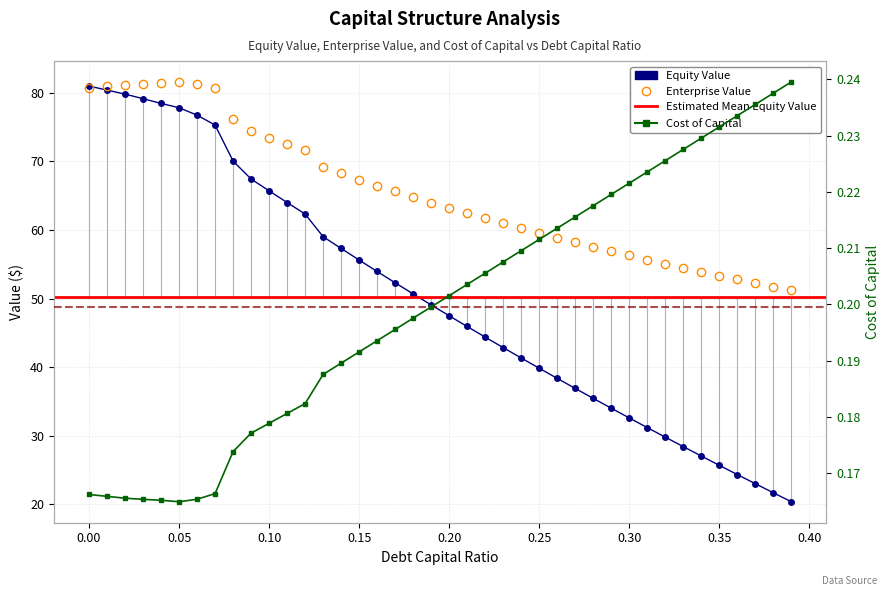

Reading right to left, what are all the values shown in this chart?

equity_value: 0.39=20.4	0.38=21.7	0.37=23.0	0.36=24.4	0.35=25.7	0.34=27.1	0.33=28.4	0.32=29.8	0.31=31.2	0.3=32.6	0.29=34.0	0.28=35.5	0.27=36.9	0.26=38.4	0.25=39.9	0.24=41.3	0.23=42.9	0.22=44.4	0.21=45.9	0.2=47.5	0.19=49.1	0.18=50.7	0.17=52.3	0.16=53.9	0.15=55.6	0.14=57.3	0.13=59.0	0.12=62.3	0.11=64.0	0.1=65.7	0.09=67.4	0.08=70.0	0.07=75.3	0.06=76.7	0.05=77.8	0.04=78.4	0.03=79.1	0.02=79.8	0.01=80.4	0.0=81.0
enterprise_value: 0.39=51.2	0.38=51.7	0.37=52.3	0.36=52.8	0.35=53.4	0.34=53.9	0.33=54.5	0.32=55.1	0.31=55.7	0.3=56.3	0.29=56.9	0.28=57.5	0.27=58.2	0.26=58.8	0.25=59.5	0.24=60.2	0.23=60.9	0.22=61.7	0.21=62.4	0.2=63.2	0.19=64.0	0.18=64.8	0.17=65.6	0.16=66.5	0.15=67.3	0.14=68.2	0.13=69.1	0.12=71.6	0.11=72.5	0.1=73.4	0.09=74.4	0.08=76.2	0.07=80.6	0.06=81.3	0.05=81.6	0.04=81.4	0.03=81.3	0.02=81.1	0.01=80.9	0.0=80.7
cost_capital: 0.39=0.2	0.38=0.2	0.37=0.2	0.36=0.2	0.35=0.2	0.34=0.2	0.33=0.2	0.32=0.2	0.31=0.2	0.3=0.2	0.29=0.2	0.28=0.2	0.27=0.2	0.26=0.2	0.25=0.2	0.24=0.2	0.23=0.2	0.22=0.2	0.21=0.2	0.2=0.2	0.19=0.2	0.18=0.2	0.17=0.2	0.16=0.2	0.15=0.2	0.14=0.2	0.13=0.2	0.12=0.2	0.11=0.2	0.1=0.2	0.09=0.2	0.08=0.2	0.07=0.2	0.06=0.2	0.05=0.2	0.04=0.2	0.03=0.2	0.02=0.2	0.01=0.2	0.0=0.2